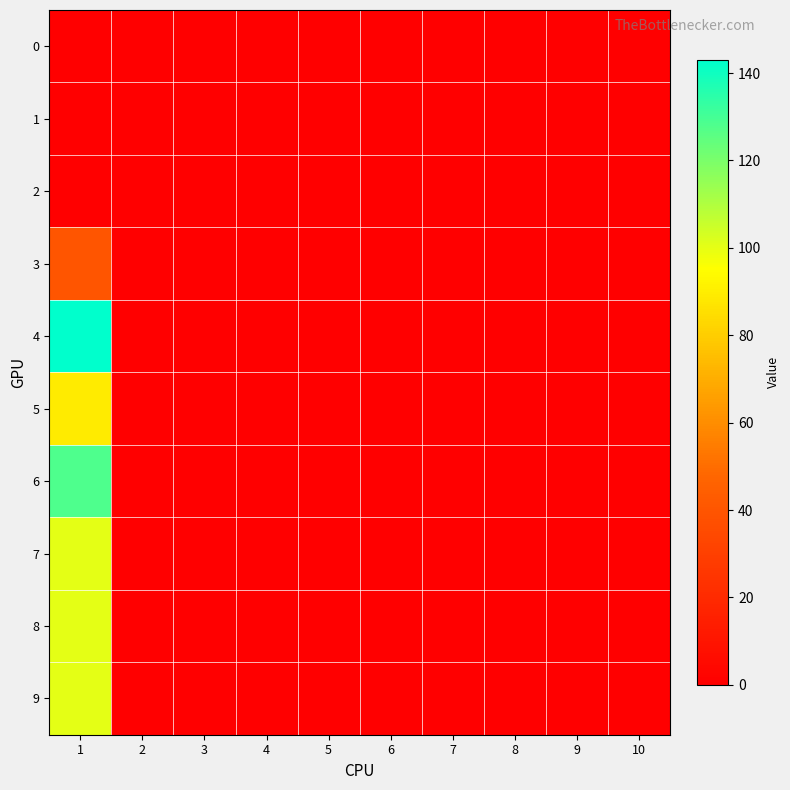

Reading right to left, transcribe all the data shown in this chart.

0: 10=0	9=0	8=0	7=0	6=0	5=0	4=0	3=0	2=0	1=0
1: 10=0	9=0	8=0	7=0	6=0	5=0	4=0	3=0	2=0	1=0
2: 10=0	9=0	8=0	7=0	6=0	5=0	4=0	3=0	2=0	1=0
3: 10=0	9=0	8=0	7=0	6=0	5=0	4=0	3=0	2=0	1=40
4: 10=0	9=0	8=0	7=0	6=0	5=0	4=0	3=0	2=0	1=143
5: 10=0	9=0	8=0	7=0	6=0	5=0	4=0	3=0	2=0	1=89
6: 10=0	9=0	8=0	7=0	6=0	5=0	4=0	3=0	2=0	1=128
7: 10=0	9=0	8=0	7=0	6=0	5=0	4=0	3=0	2=0	1=100
8: 10=0	9=0	8=0	7=0	6=0	5=0	4=0	3=0	2=0	1=100
9: 10=0	9=0	8=0	7=0	6=0	5=0	4=0	3=0	2=0	1=100